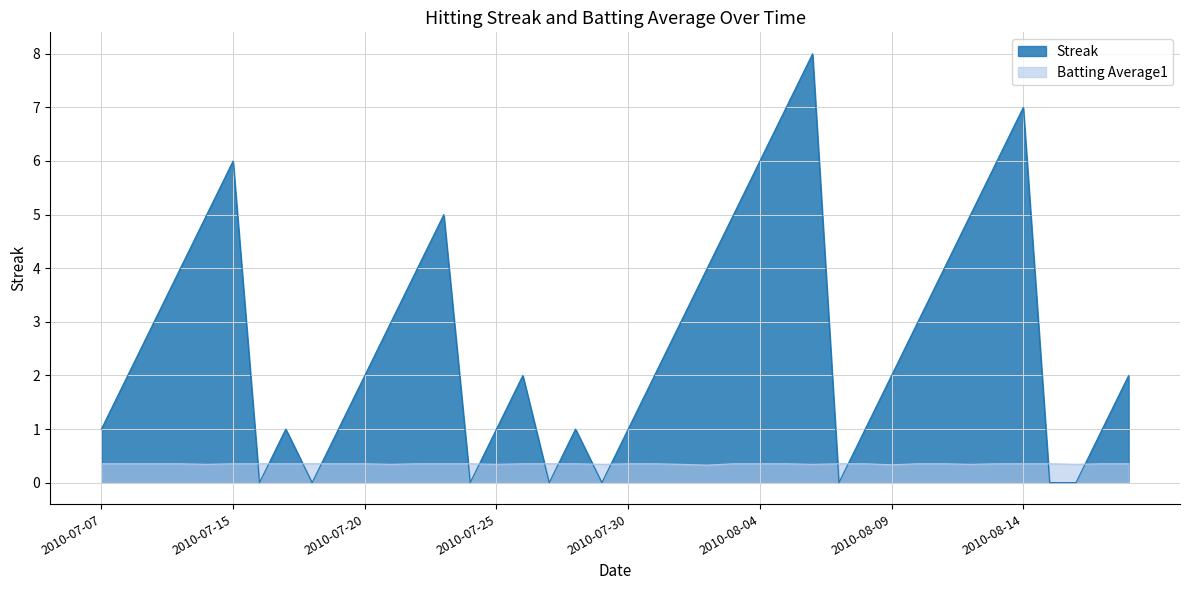

What is the label of the 11th point from the left?

2010-07-20